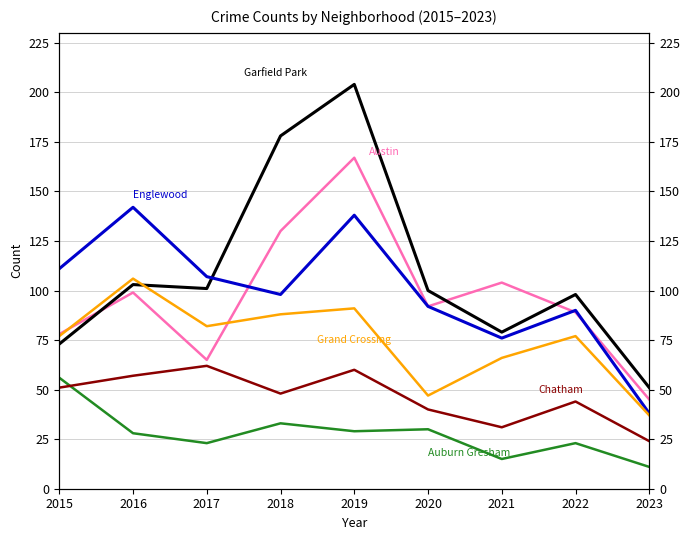

Reading left to right, list all the values displayed in this chart.

Austin: 78	99	65	130	167	92	104	89	45
Garfield Park: 73	103	101	178	204	100	79	98	51
Englewood: 111	142	107	98	138	92	76	90	38
Grand Crossing: 77	106	82	88	91	47	66	77	37
Auburn Gresham: 56	28	23	33	29	30	15	23	11
Chatham: 51	57	62	48	60	40	31	44	24